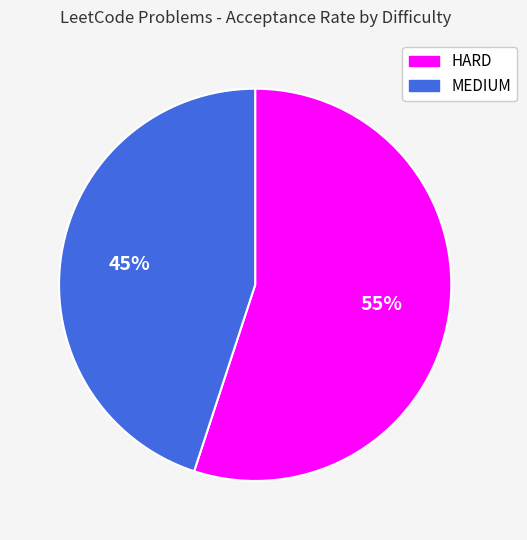

True or false: MEDIUM accounts for 54% of the total.

False